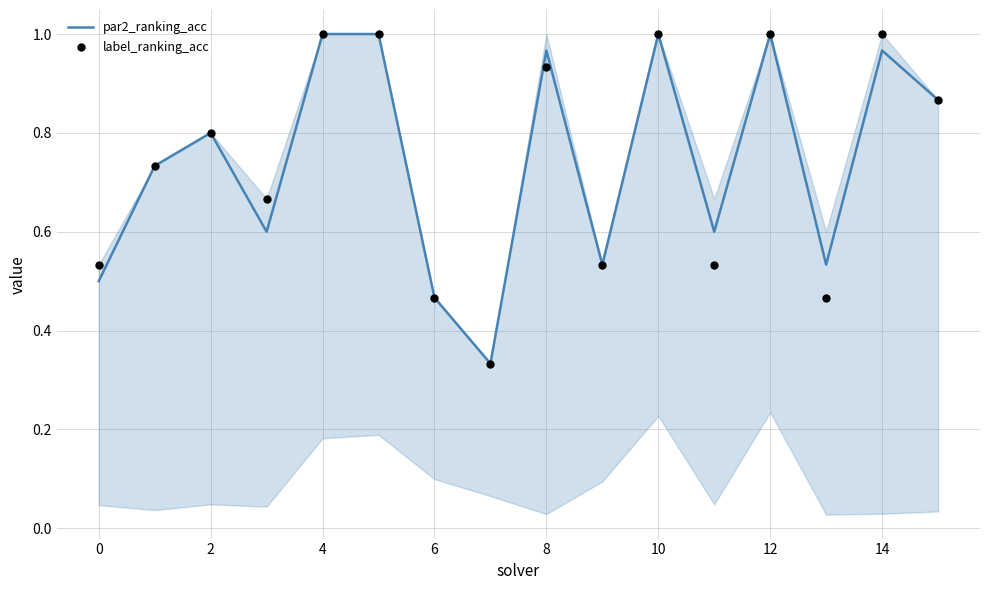

What is the total value across all series at 11?

1.1